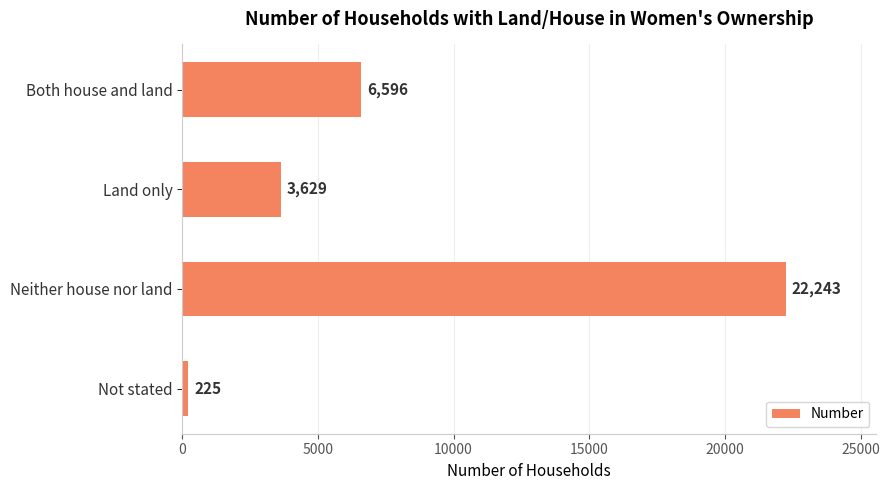

How many series are shown in this chart?

1